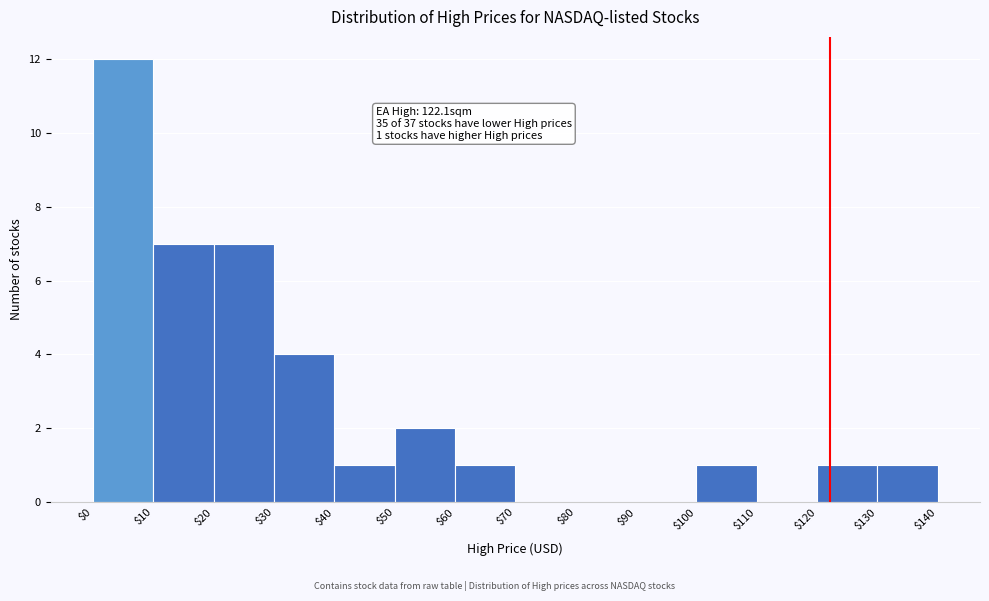

Over which range of the x-axis is the bar tallest?

$0 to $10